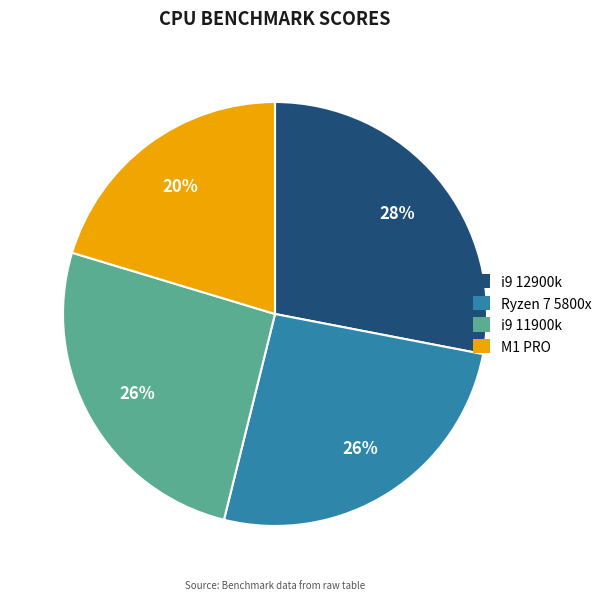

Combined, do M1 PRO and Ryzen 7 5800x account for over 50%?

No